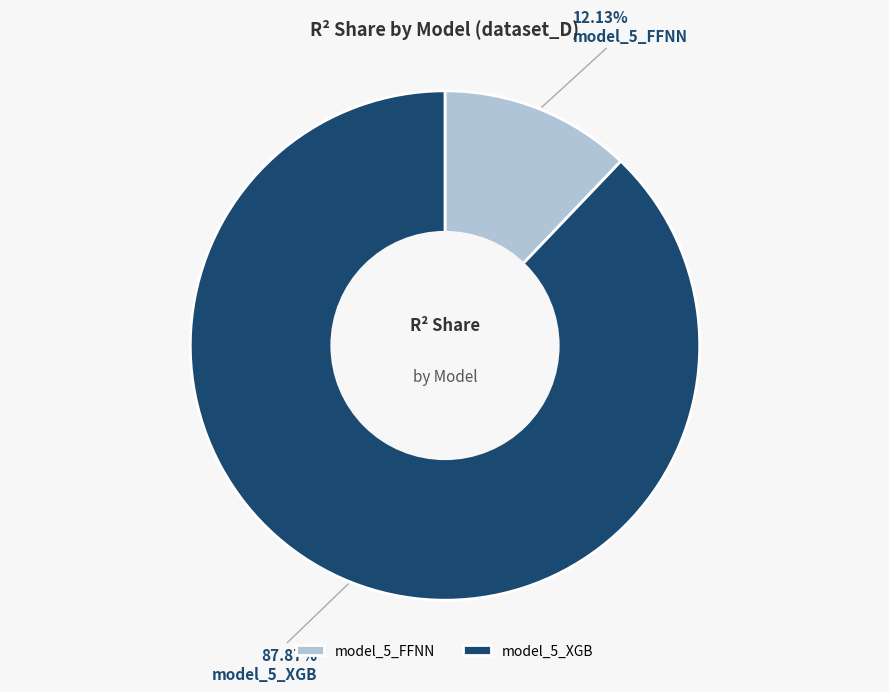

What is the largest slice in the pie chart?

model_5_XGB